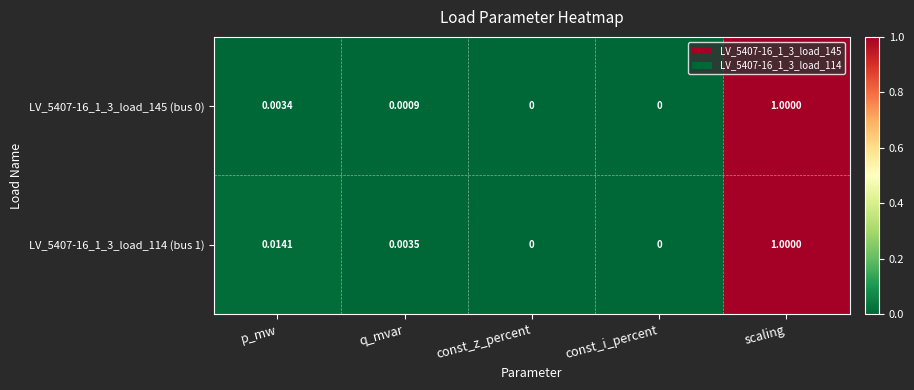

Which series has the largest total across all categories?

LV_5407-16_1_3_load_114 (bus 1)